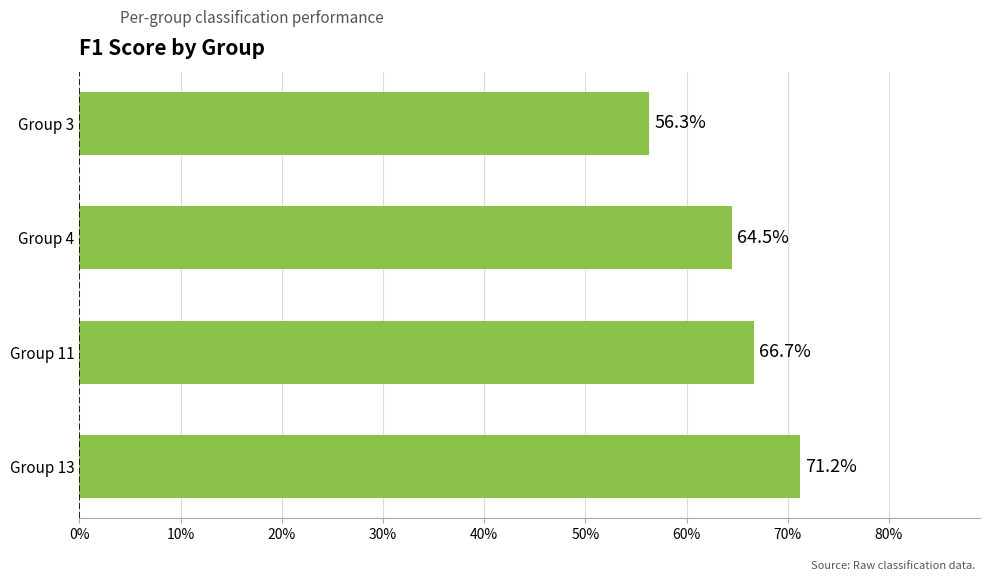

What is the difference between the second highest and minimum values?

0.1